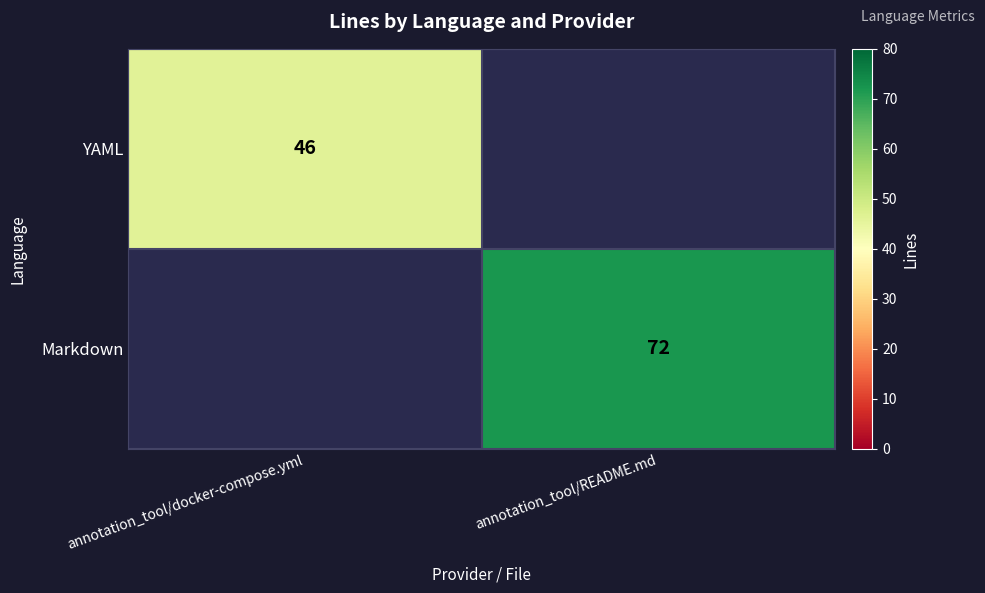

Is it true that YAML equals 76 at annotation_tool/docker-compose.yml?

False